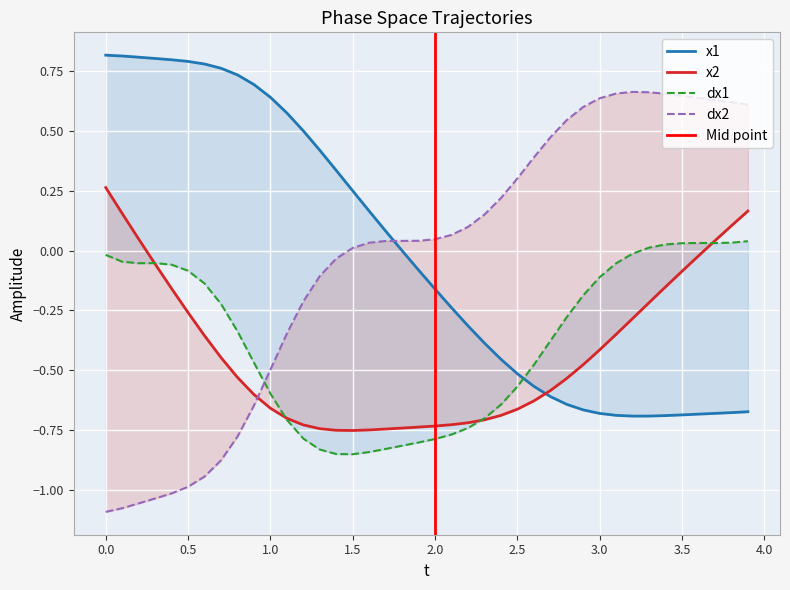

What is the value of the dx1 point at the 5th from the left?

-0.1